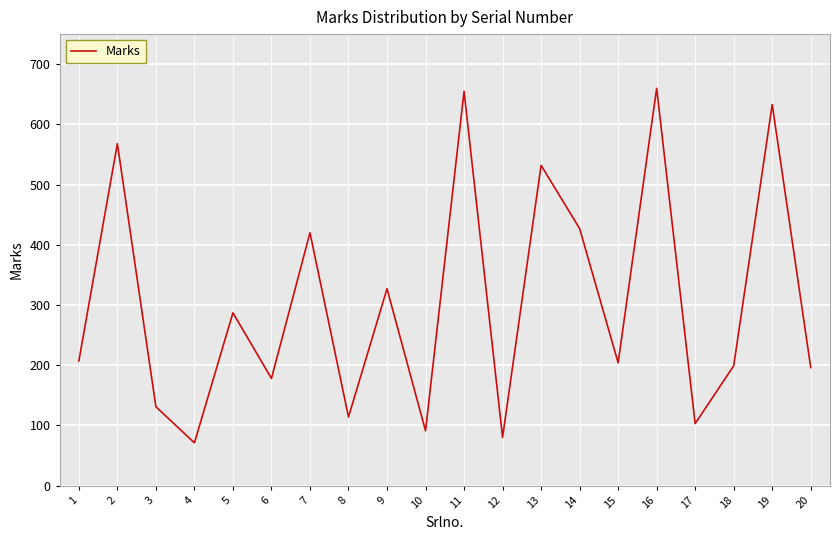

Approximately how many times larger is the value at 14 compared to 4?

6.0